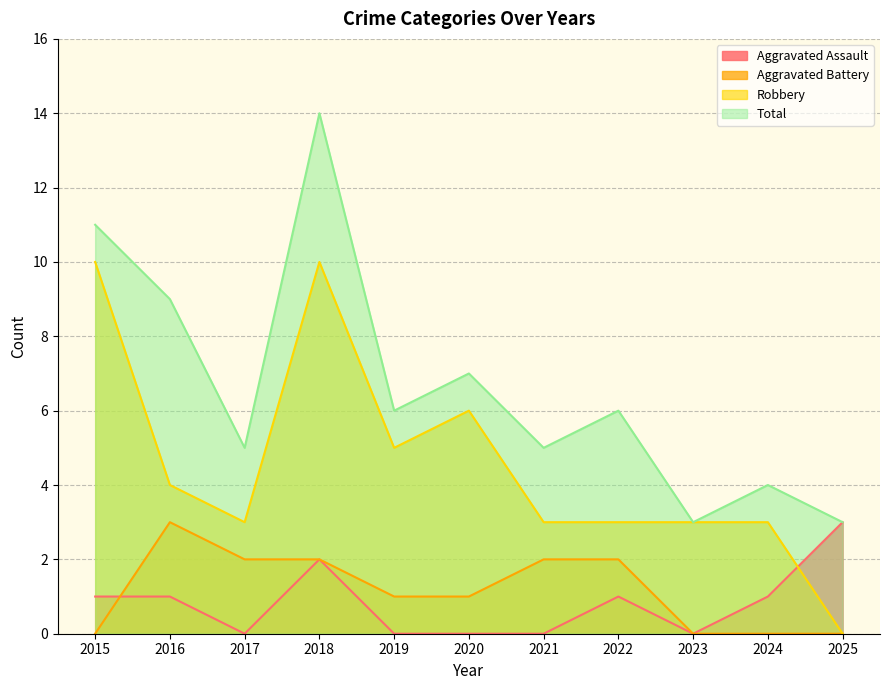

True or false: Robbery and Total cross at least once.

False